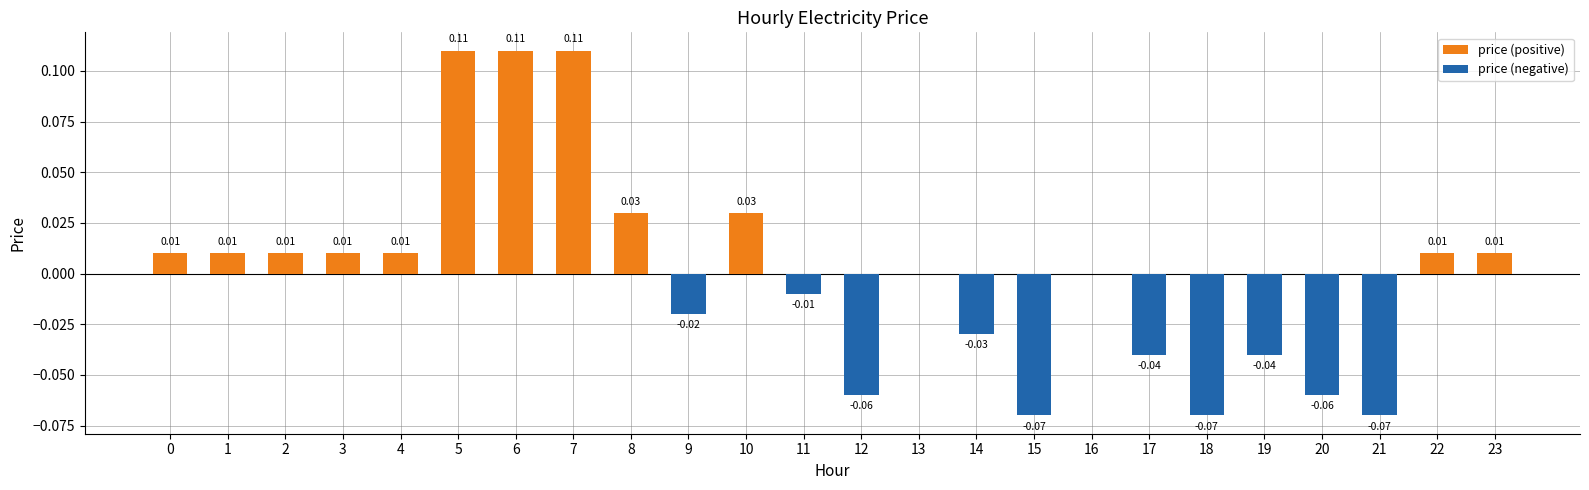

What are all the series names shown in the legend?

price (positive), price (negative)